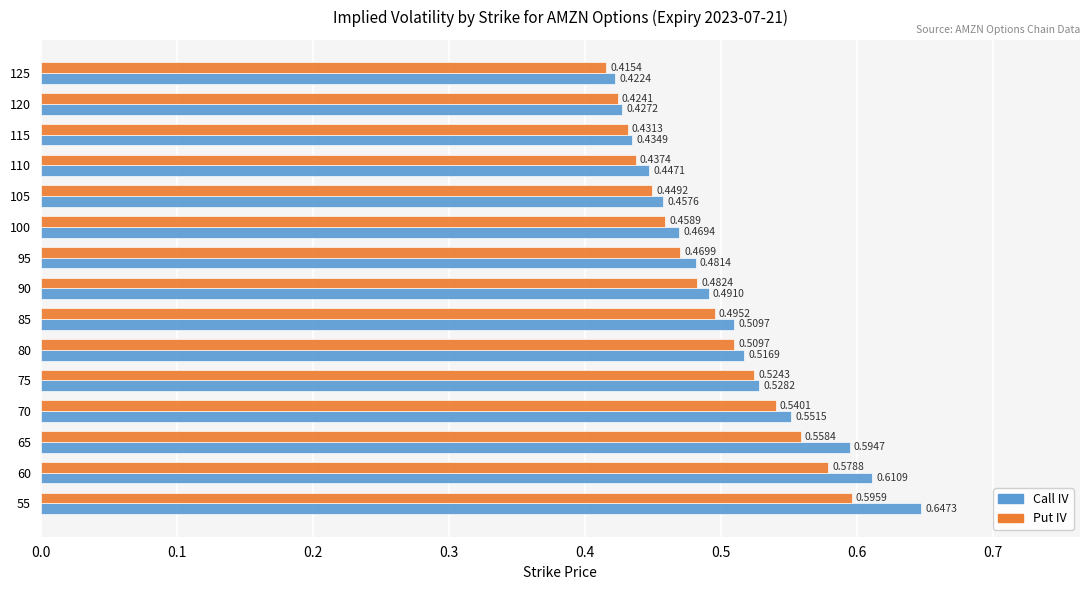

Rank the series by their average value, from lowest to highest.

Put IV, Call IV